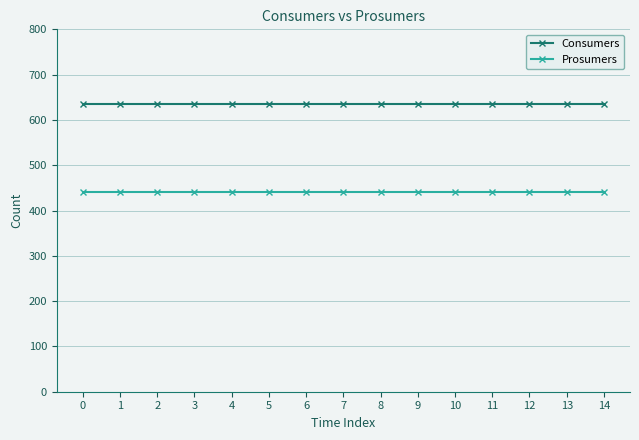

At how many categories does at least one series exceed 615?

15